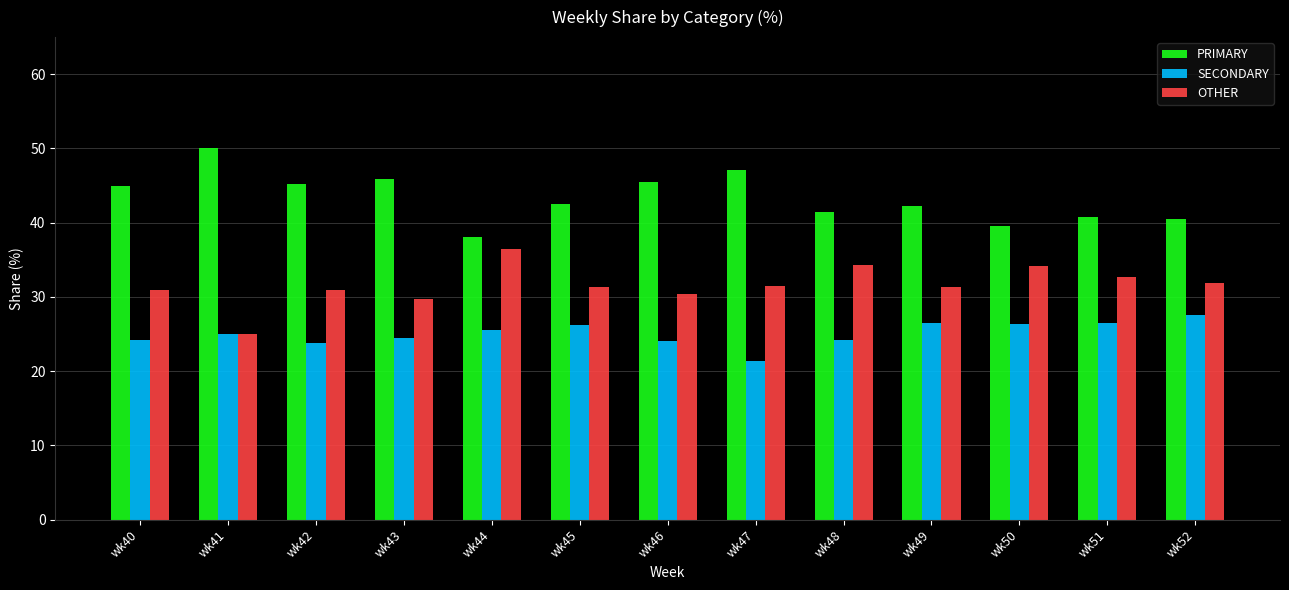

Which series has the largest total across all categories?

PRIMARY